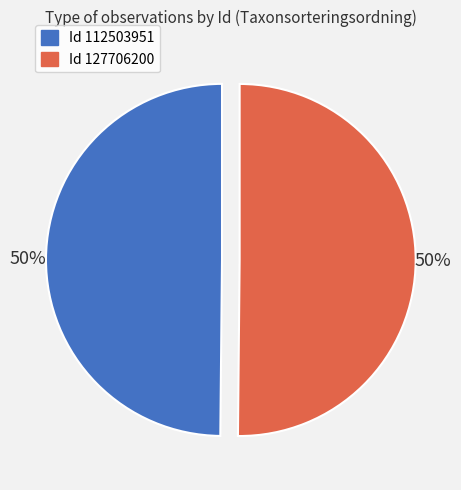

To the nearest percent, what is the average slice percentage?

50%